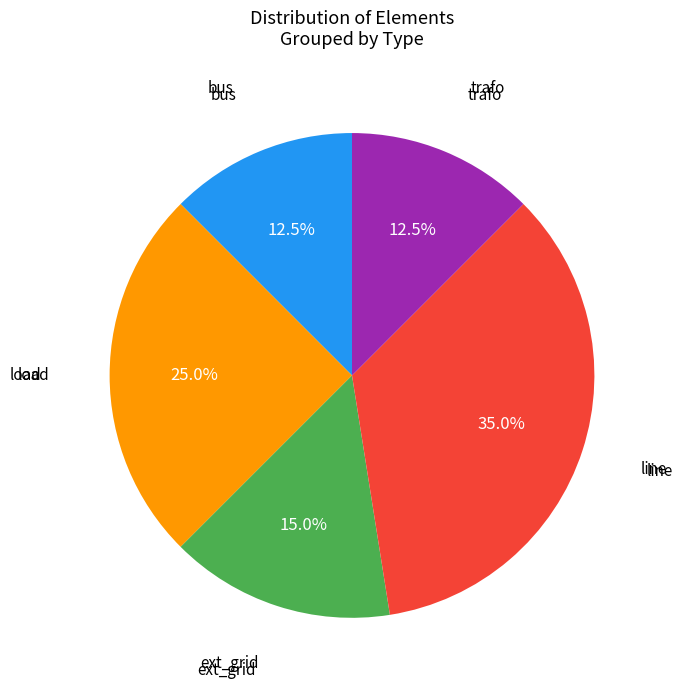

Is there a majority slice in this chart?

No